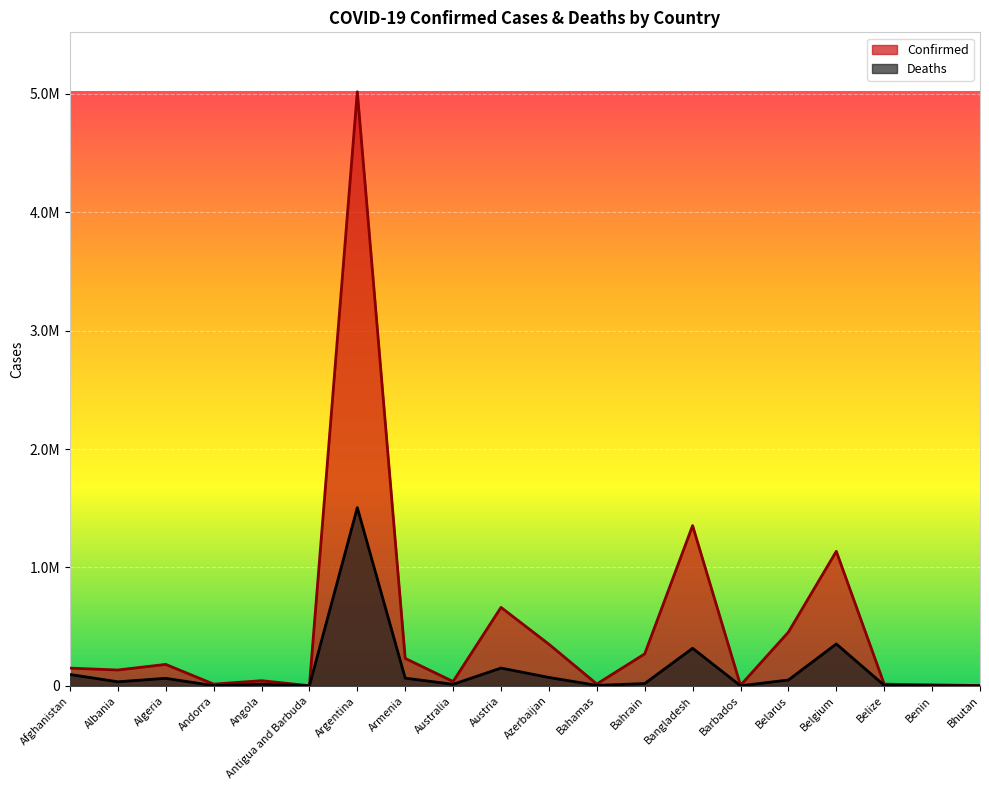

Which category has the highest value in the Confirmed series?

Argentina